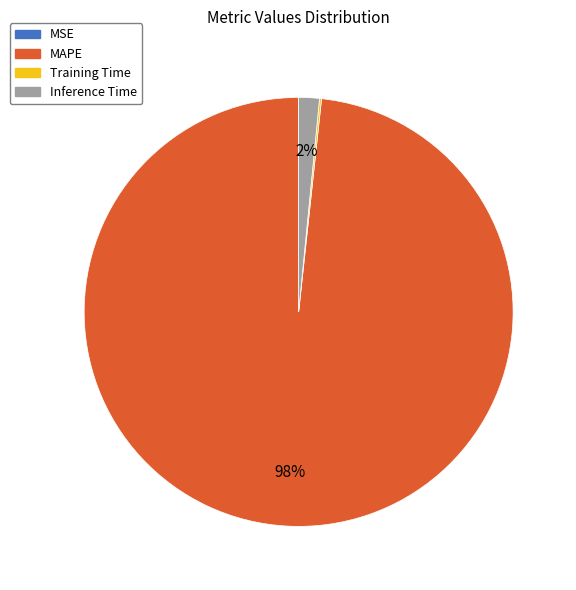

To the nearest percent, what is the difference between the largest and smallest slice percentages?

98%